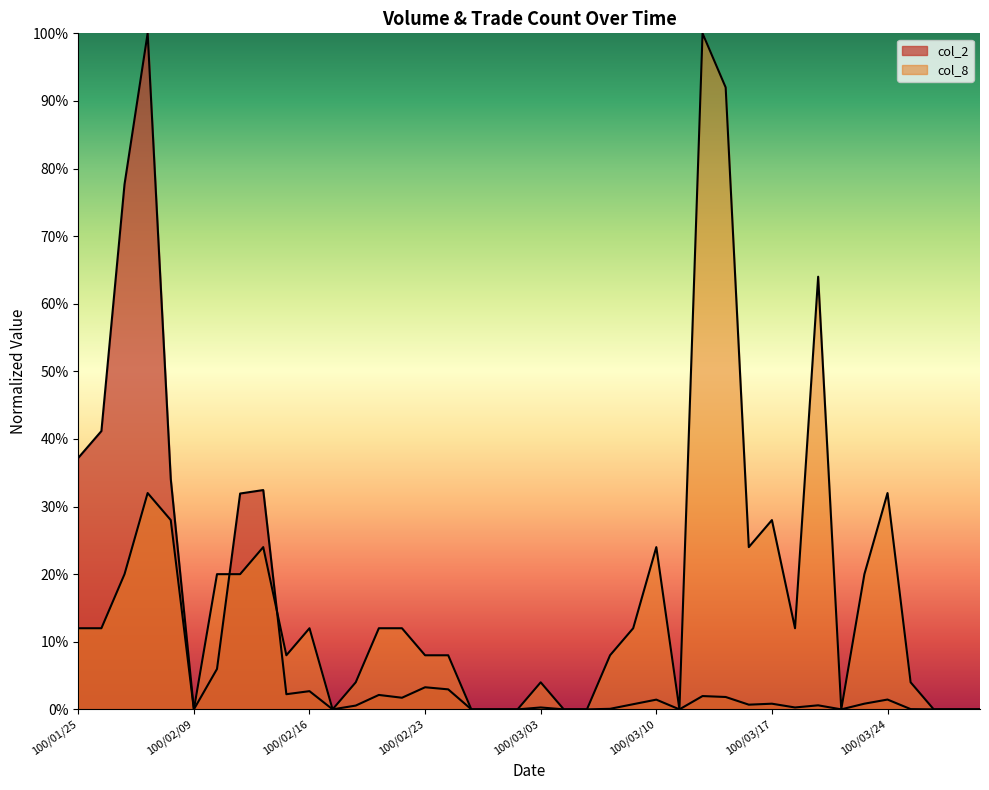

The col_2 series shows 0.0 at 100/03/23. True or false?

False